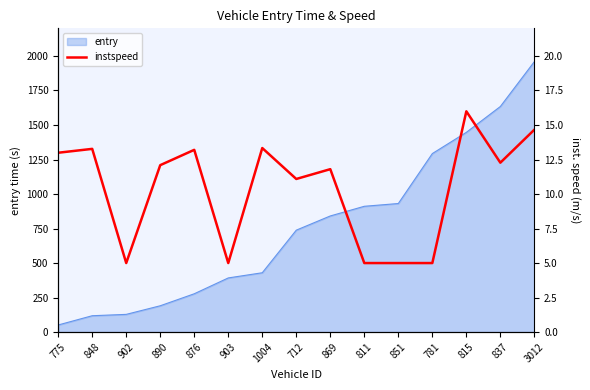

True or false: the data shows 9.5 at 815.

False